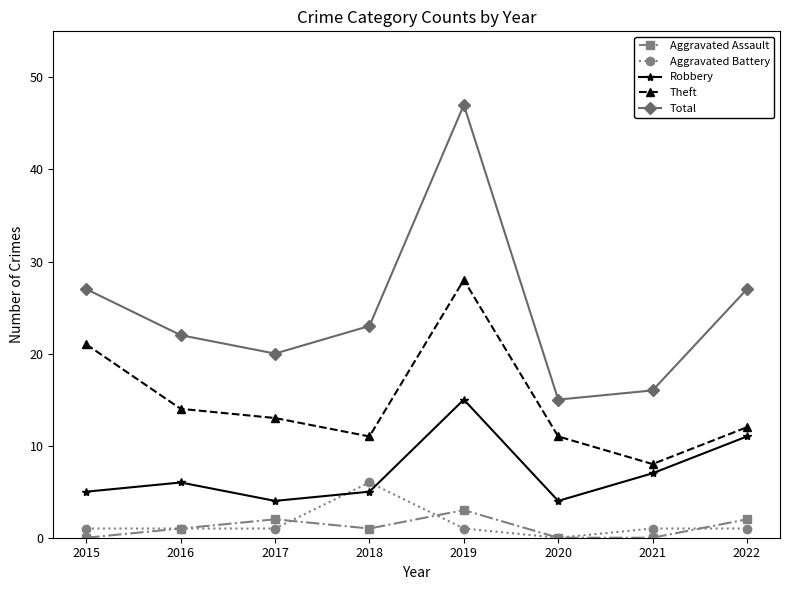

List the series in order of their peak value, highest first.

Total, Theft, Robbery, Aggravated Battery, Aggravated Assault